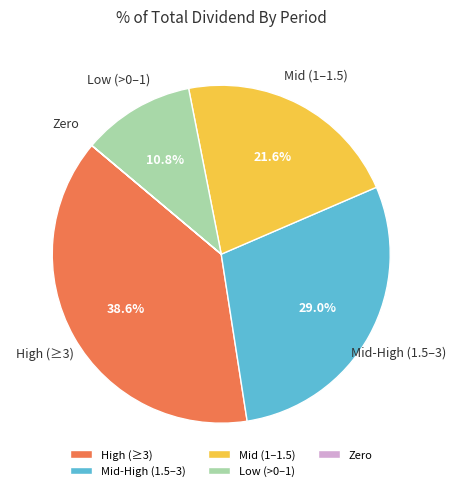

Does Mid (1–1.5) account for over 50% of the chart?

No